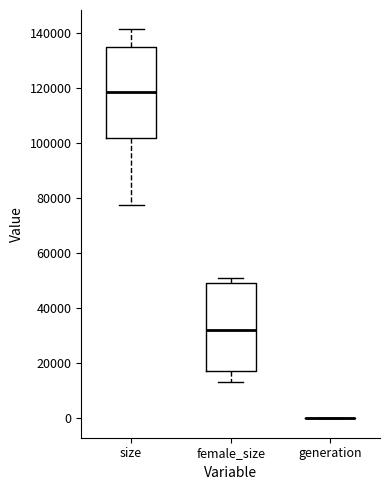

Reading left to right, transcribe this box plot: for each box, give where its median line is, the range the box spans, and where its two whiskers end, as read against the y-axis. The values are not printed on the chart, so give them approximately, as read against the axis.

size: median 118000, box 102000 to 136000, whiskers 78000 to 142000
female_size: median 32000, box 18000 to 50000, whiskers 14000 to 50000 (just above the box's upper edge)
generation: box collapsed to a line at 0, whiskers 0 to 0